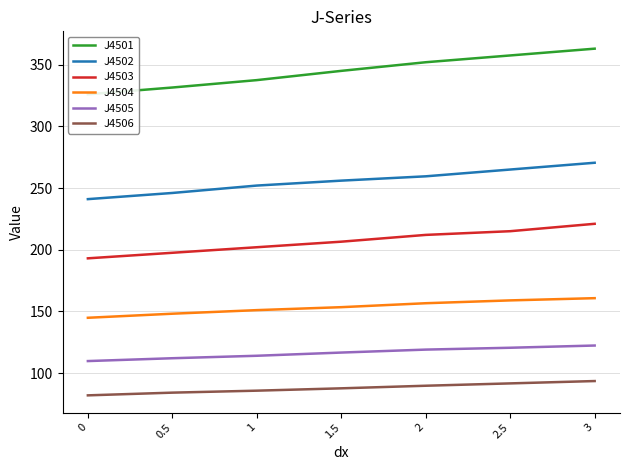

What are all the series names shown in the legend?

J4501, J4502, J4503, J4504, J4505, J4506